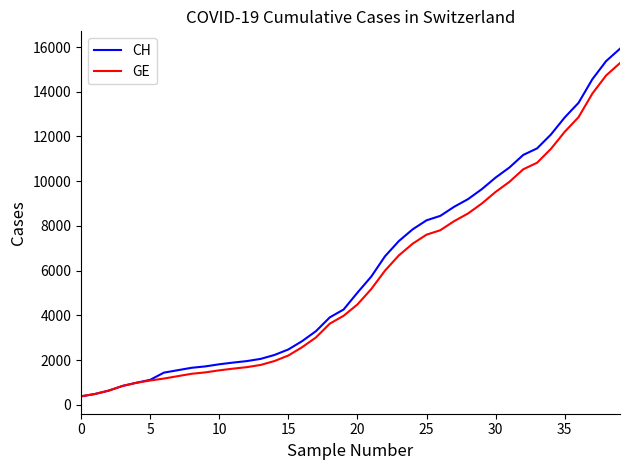

Which series has the widest spread of values?

CH